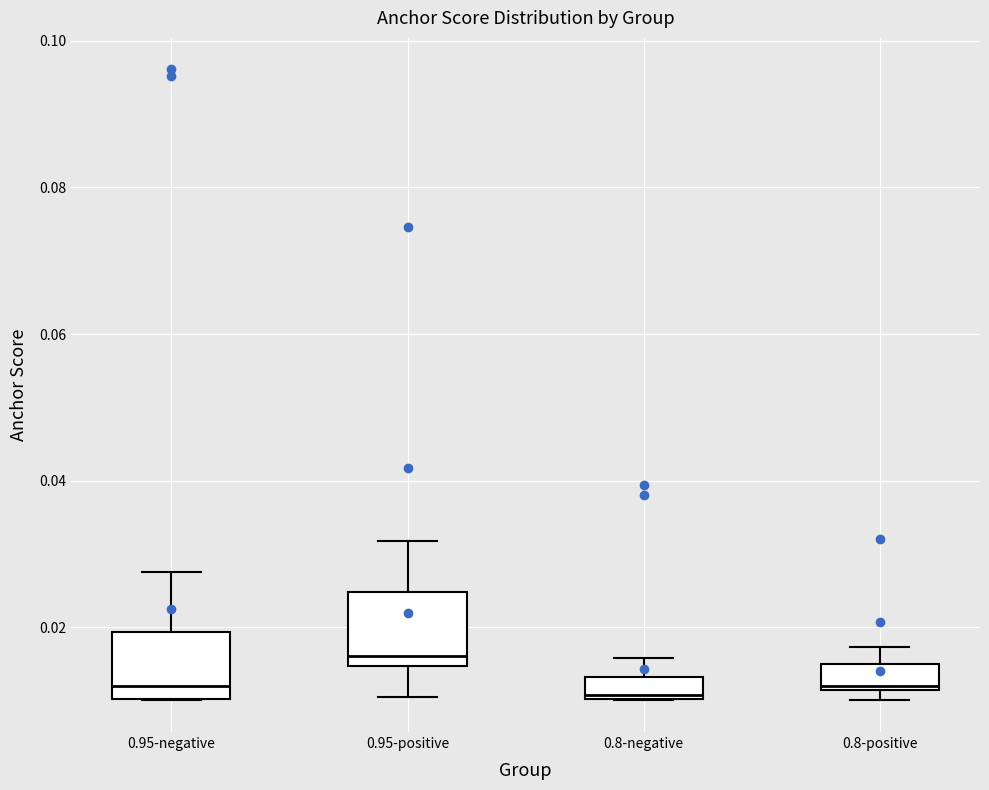

Where is the upper edge of the box for 0.8-positive on the y-axis? The values are not printed on the chart, so give them approximately, as read against the axis.

0.014